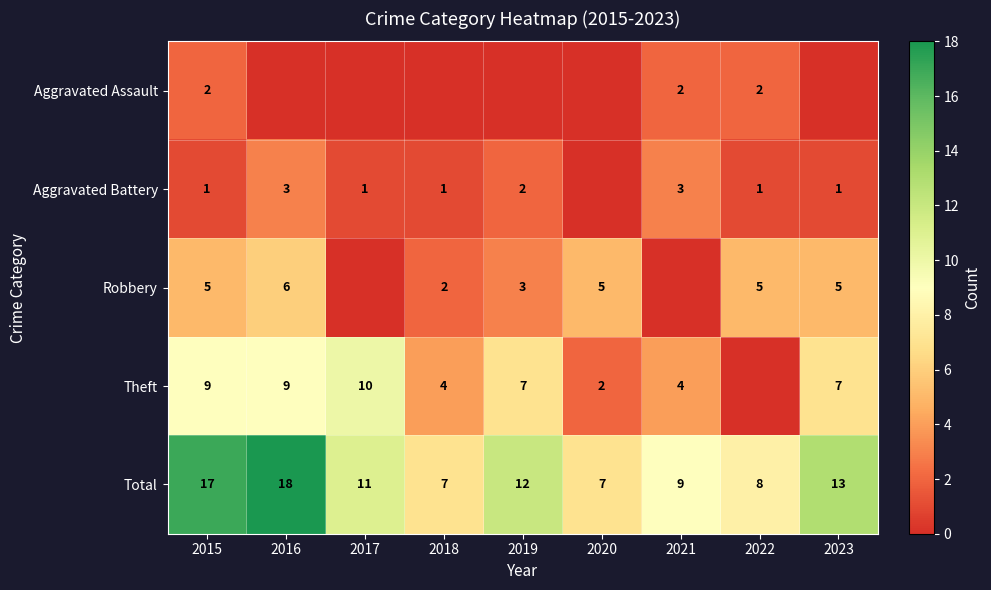

What is the sum of all Total values?

102